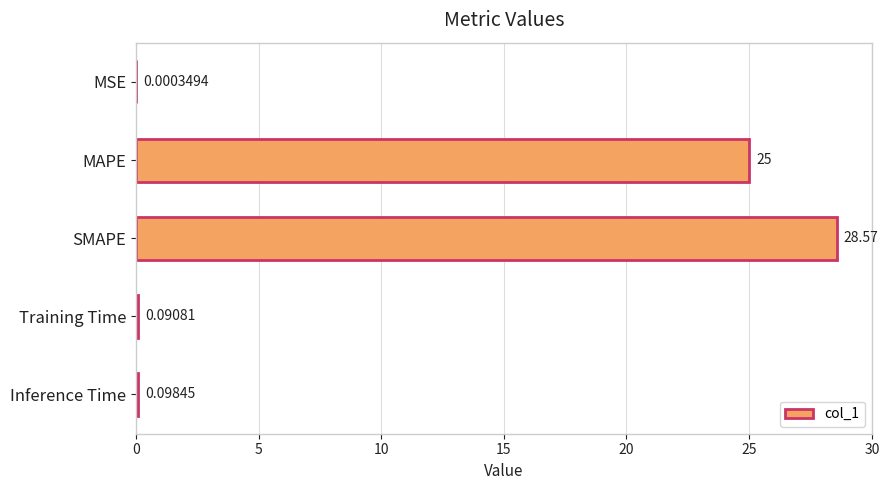

Where is the data nearest to the value 14?

MAPE